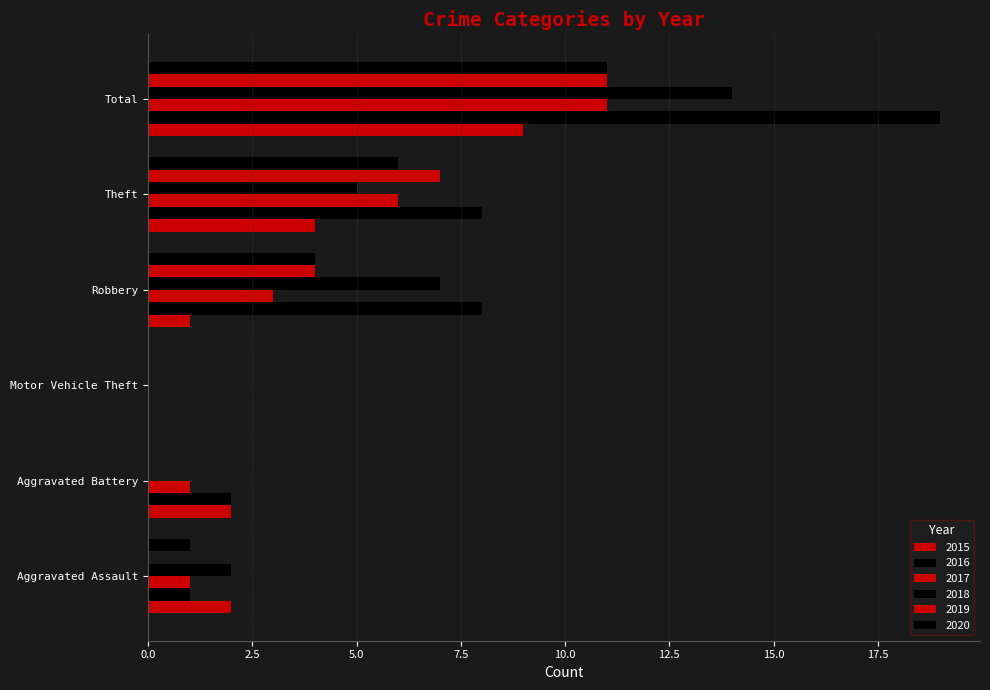

How many series are shown in this chart?

6